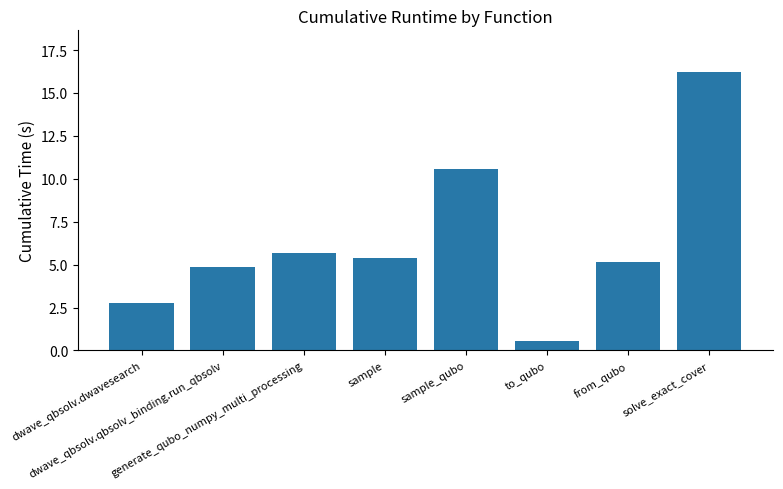

What is the minimum value shown in the chart?

0.5